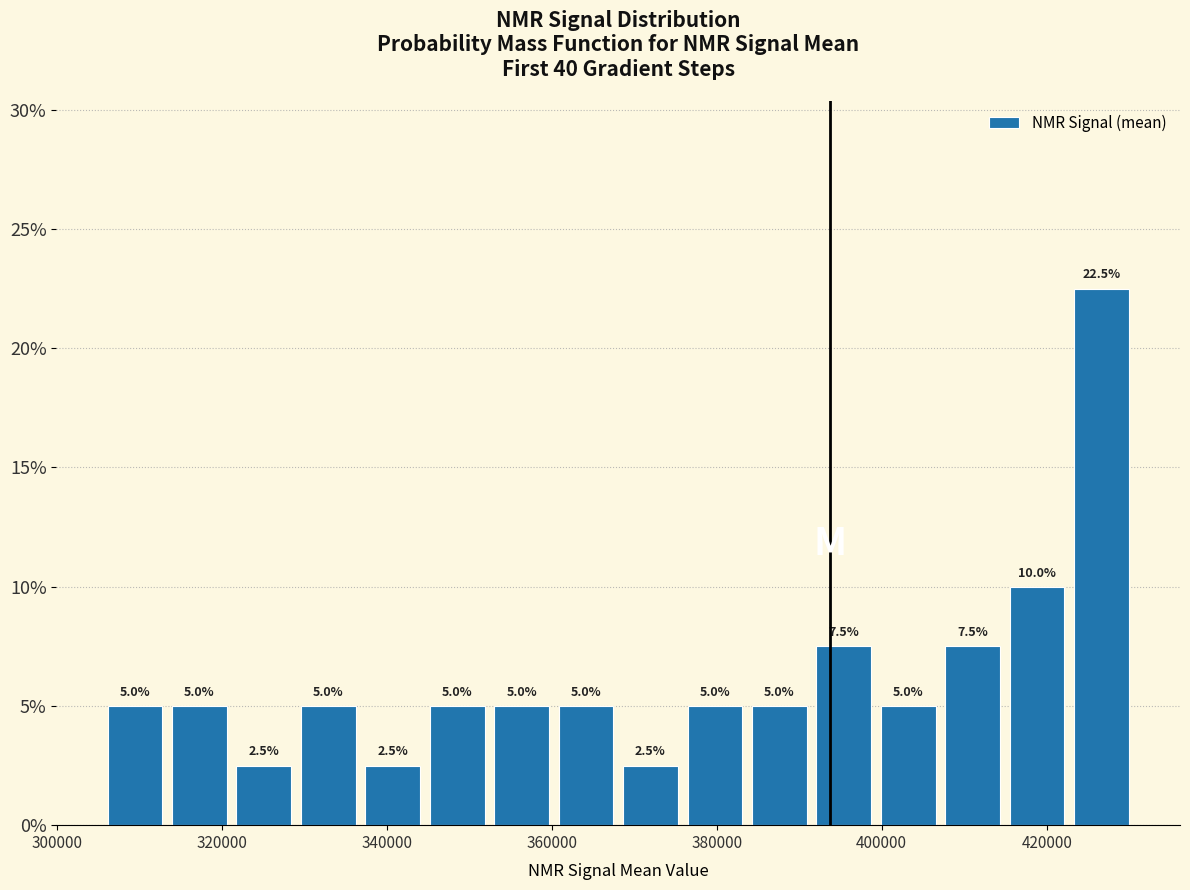

Around what value on the x-axis is the tallest bar? Give the approximate position of its centre, as read against the axis.

426000